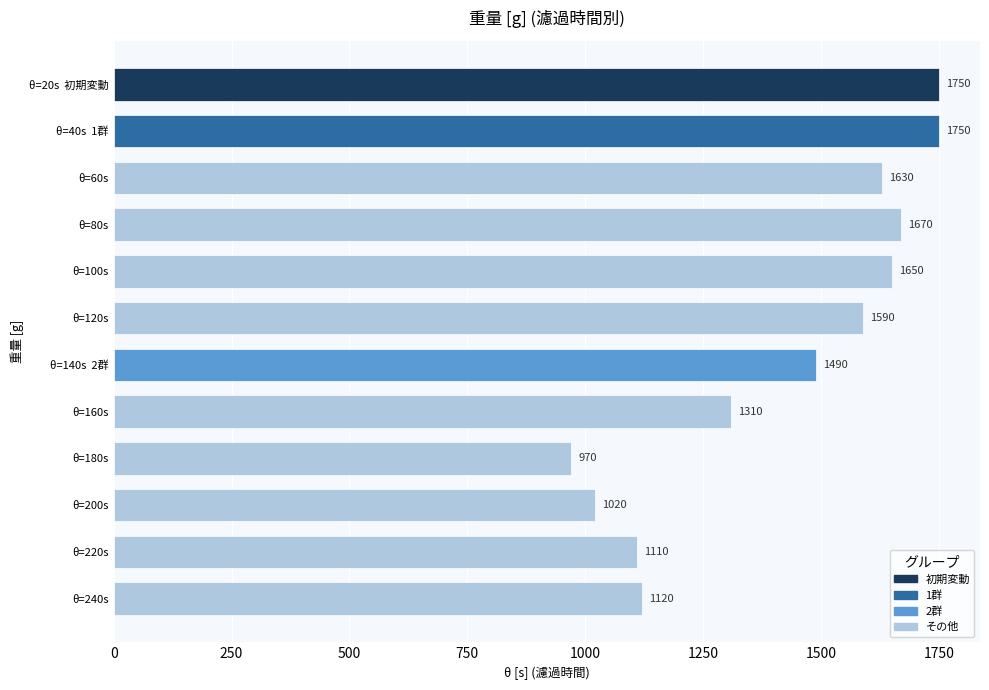

Does the chart contain any negative values?

No